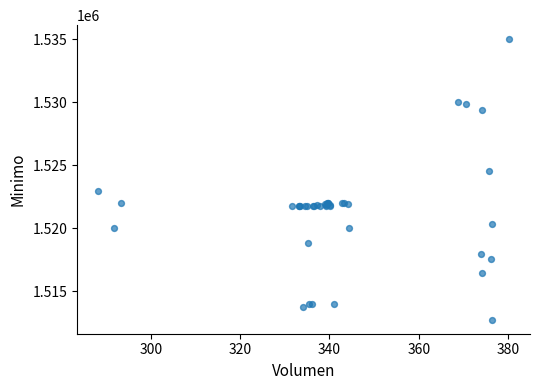

What Y value in the scatter plot is closest to 1523862?

1524513